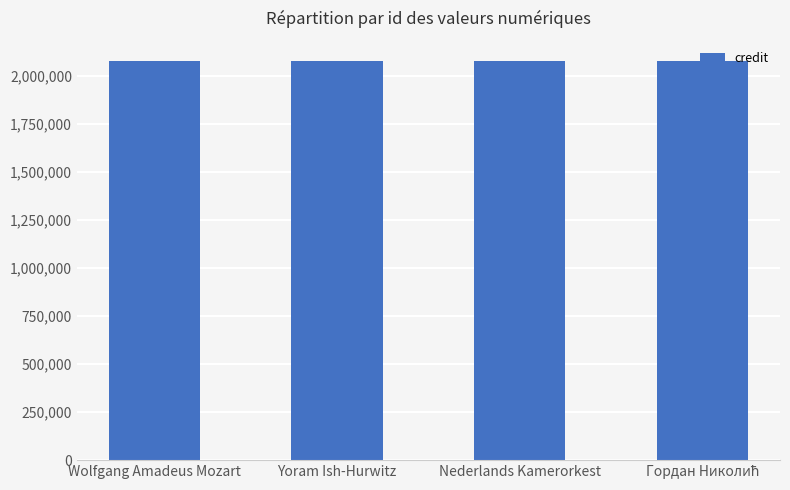

Is it true that credit equals 979419 at Nederlands Kamerorkest?

False